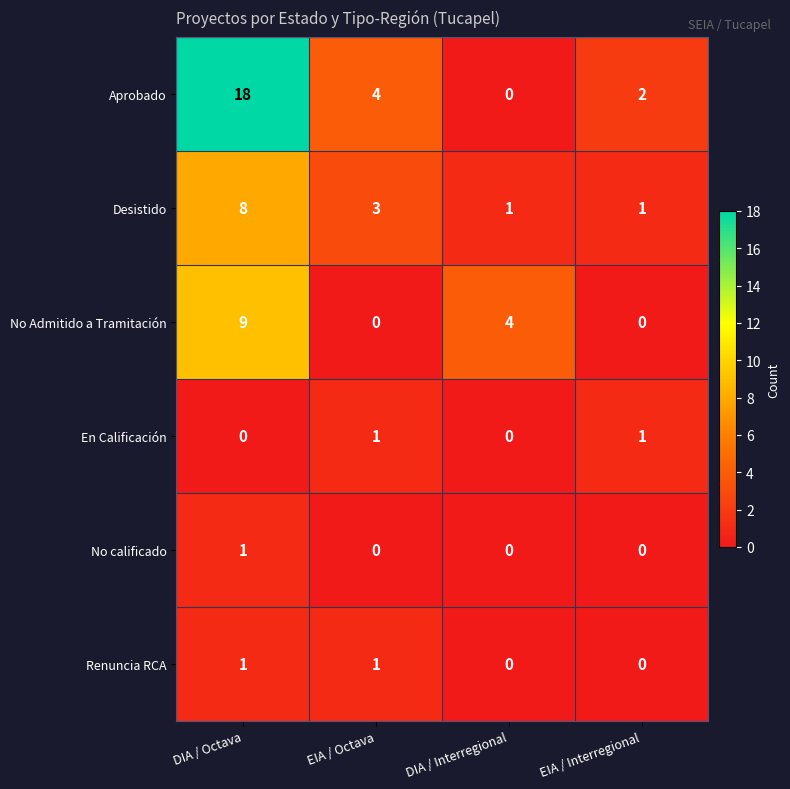

True or false: Aprobado has a value of 18 at DIA / Octava.

True